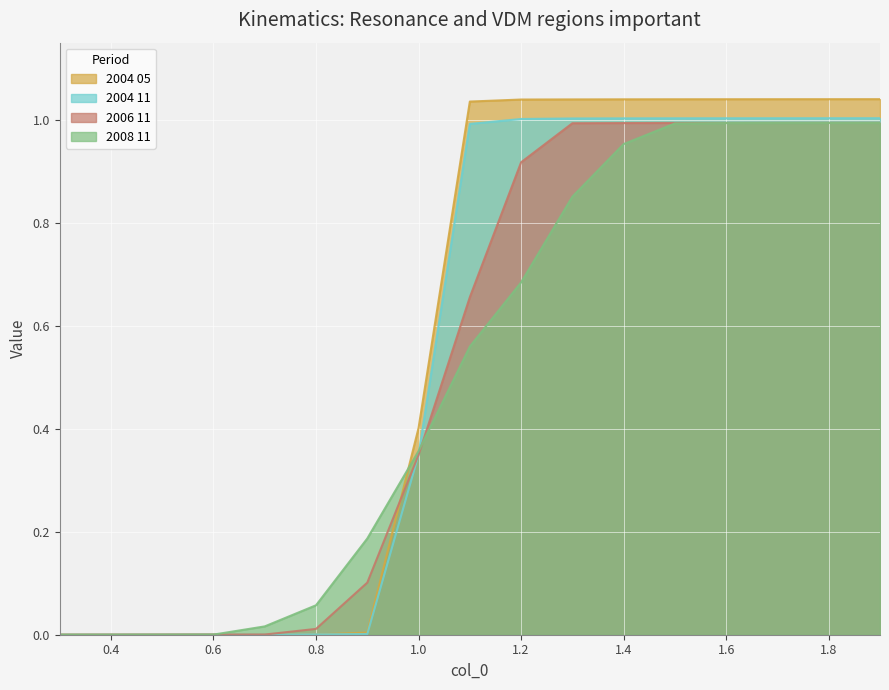

What are all the series names shown in the legend?

2004 05, 2004 11, 2006 11, 2008 11